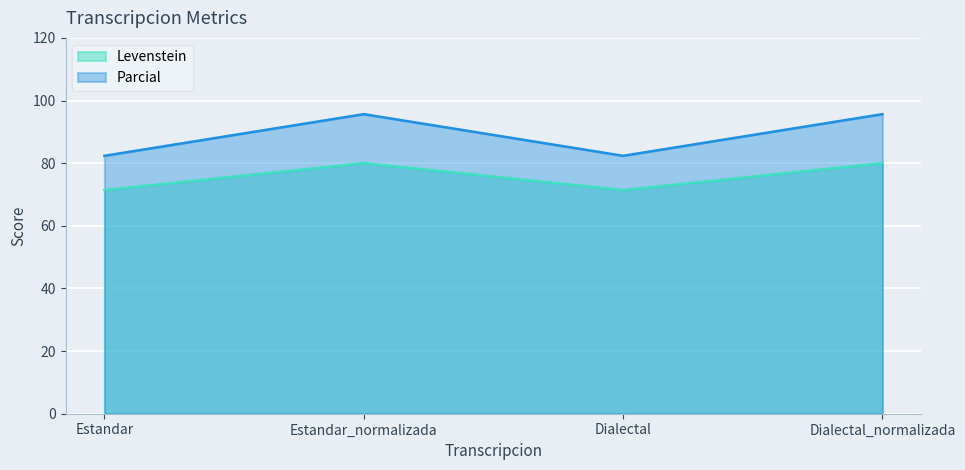

What are all the series names shown in the legend?

Levenstein, Parcial